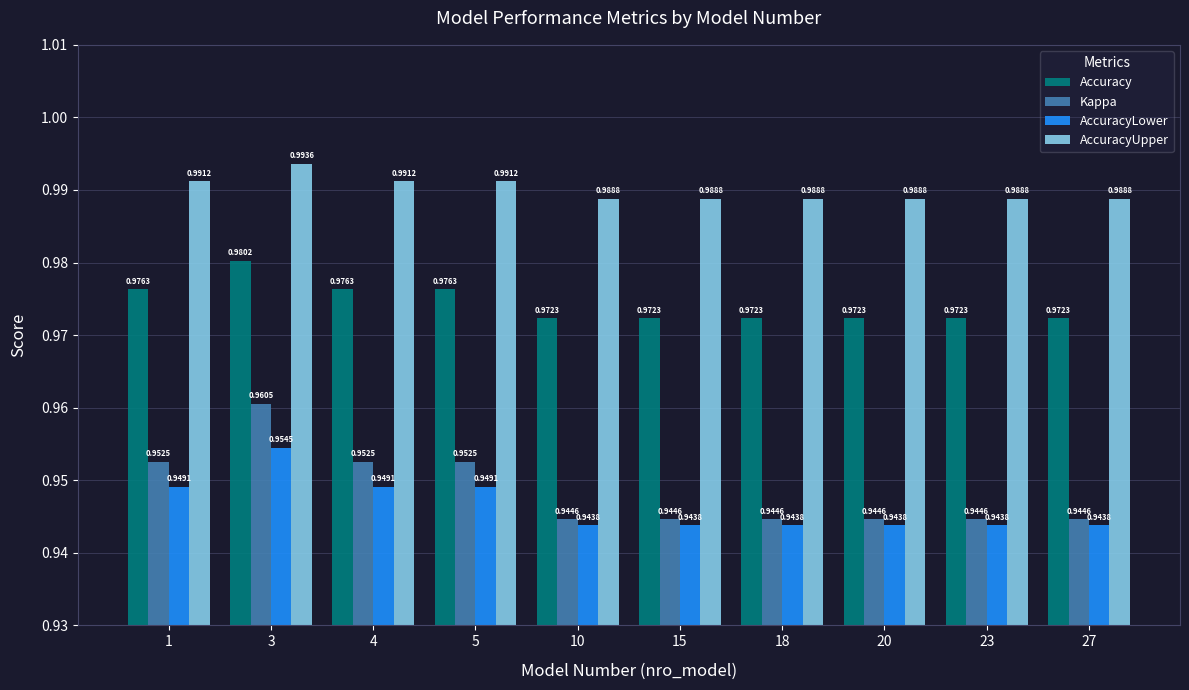

At how many categories does at least one series exceed 0?

10